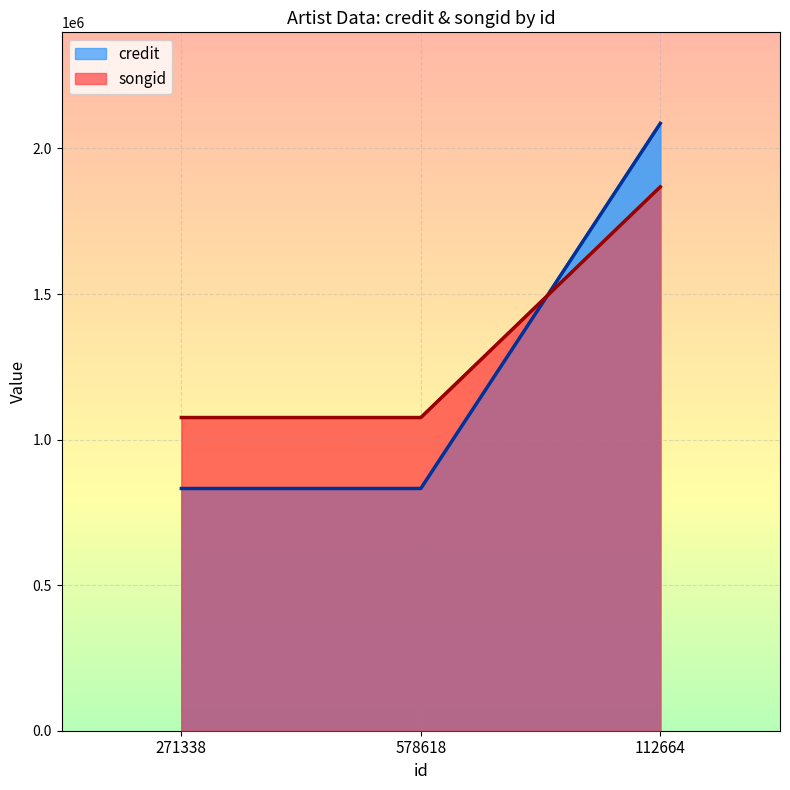

At which label does songid reach its peak?

112664